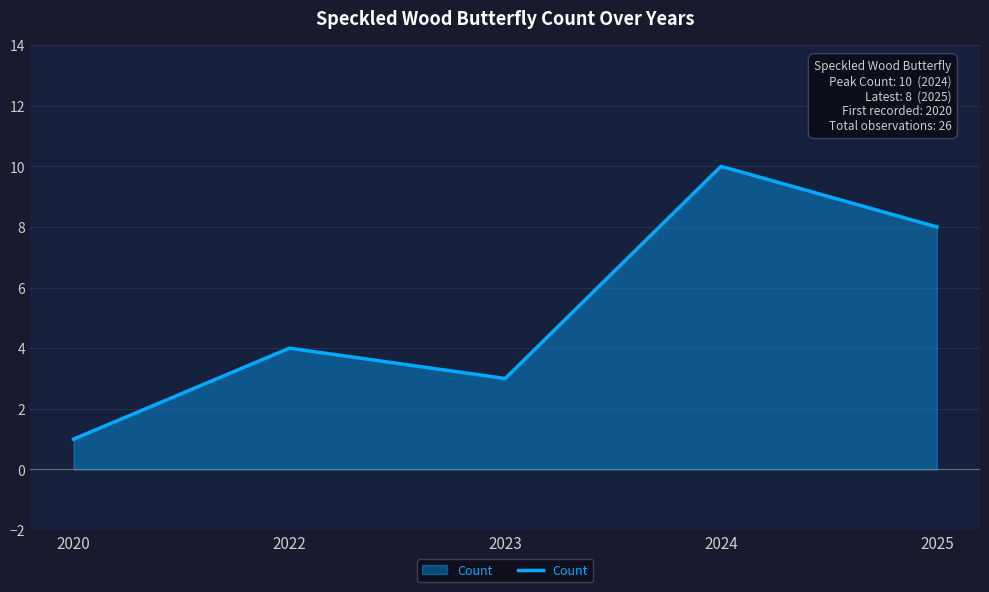

Where is the first local maximum?

2022